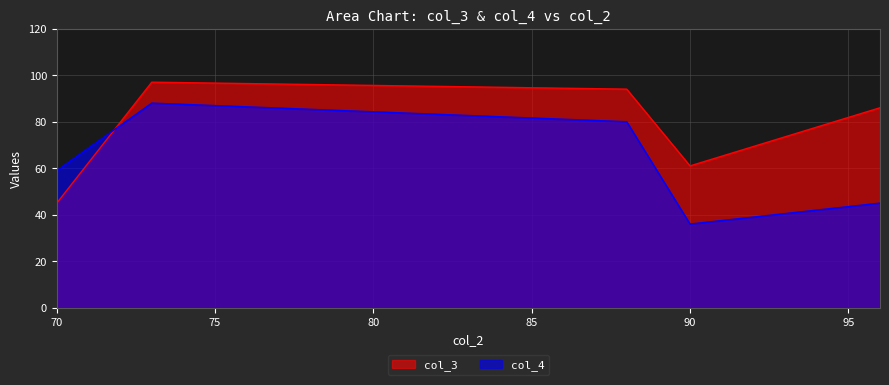

What is the sum of the col_3 values at 88 and 73?

191